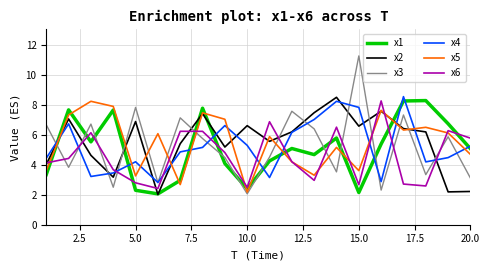

What is the maximum value shown in the chart?

11.2